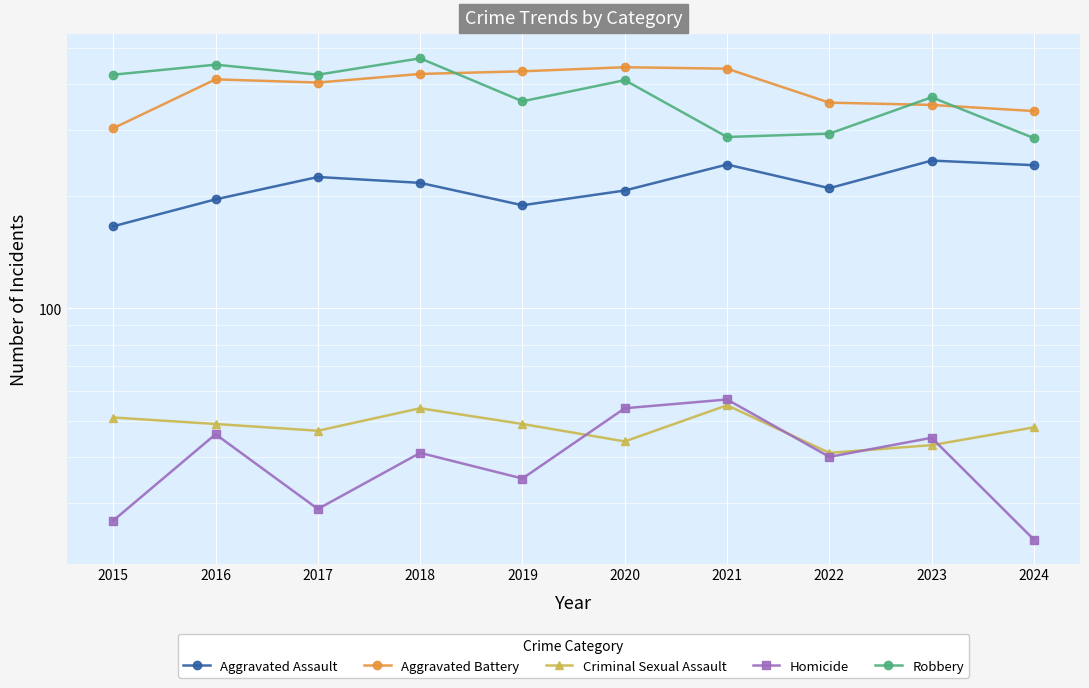

Which label corresponds to the largest value in the chart?

2018